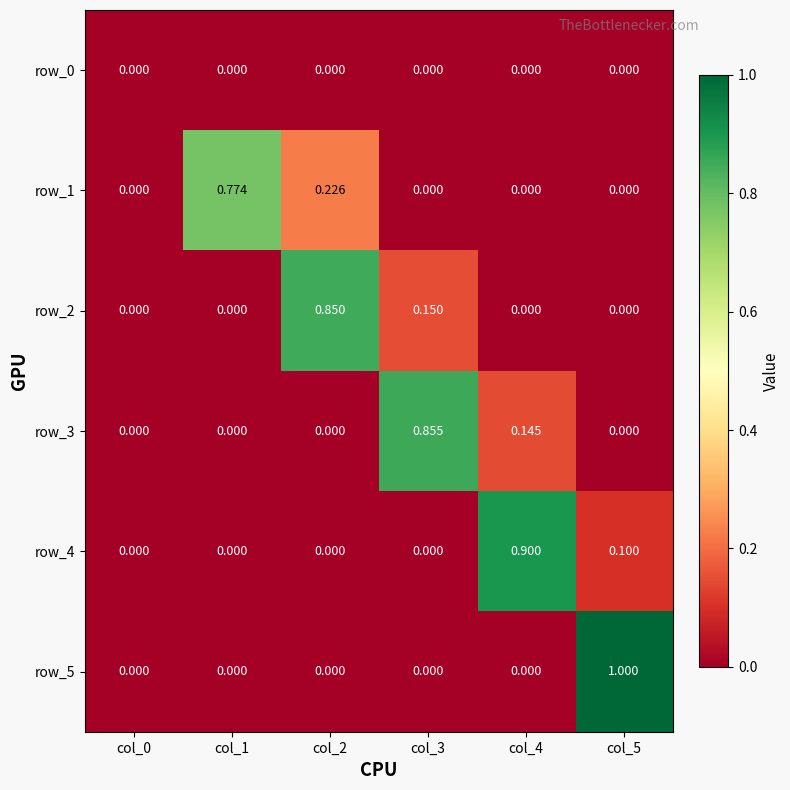

What is the greatest value displayed?

1.0